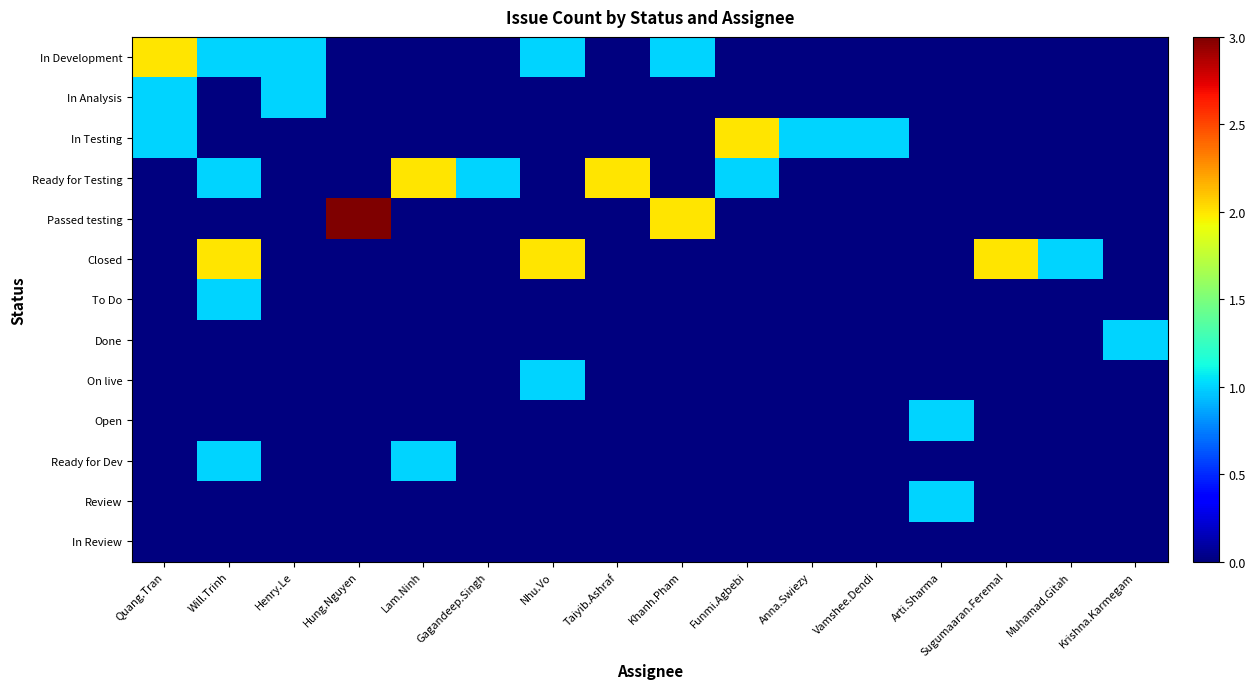

At which category is the sum across all series the highest?

Will.Trinh